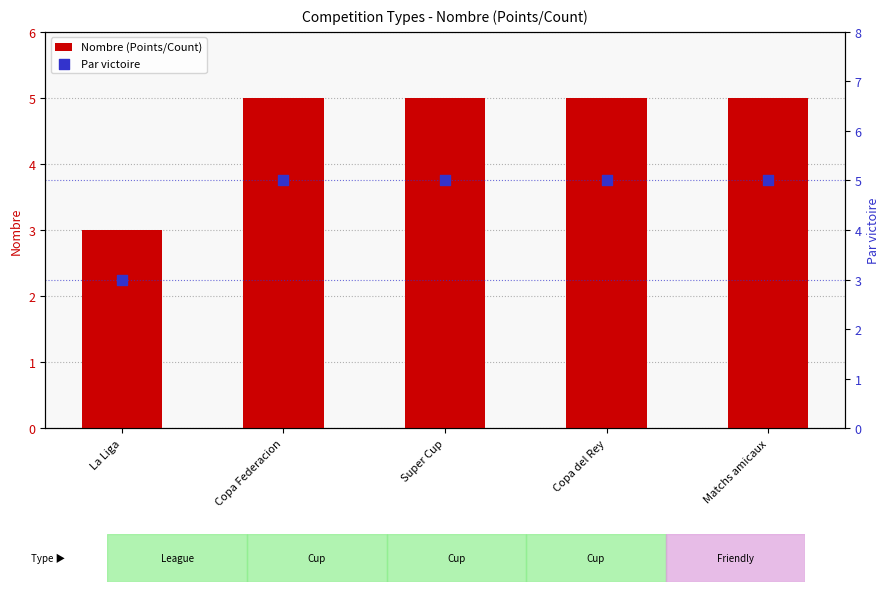

Which series has the widest spread of Y values?

Nombre (Points/Count)